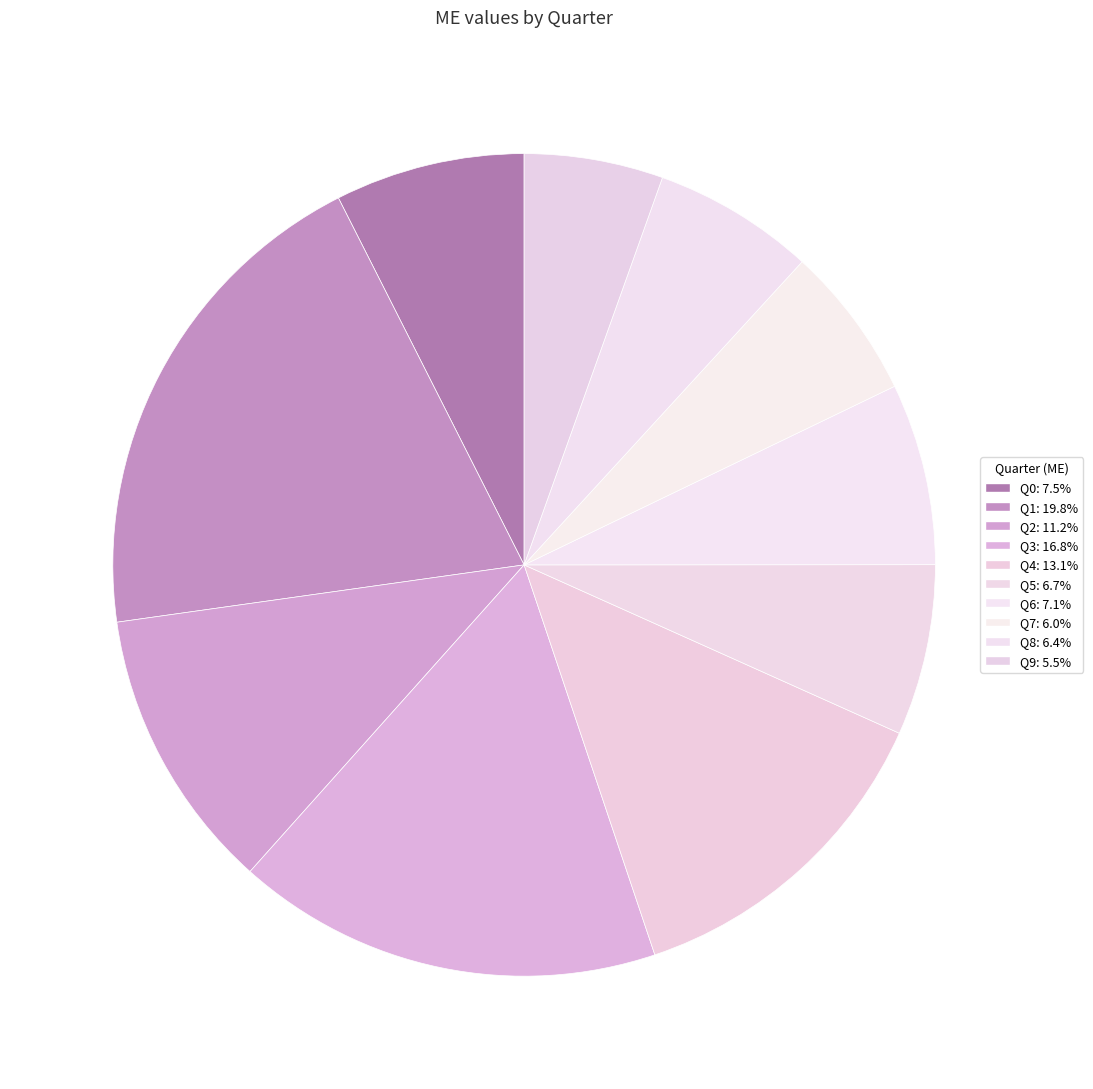

How many segments does this pie chart have?

10